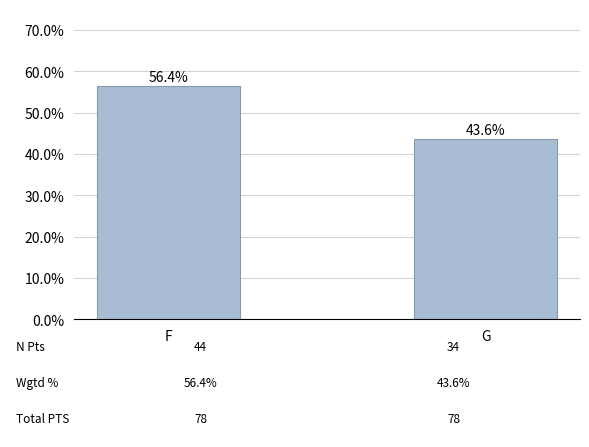

Is it true that the value at G is 0.6?

False